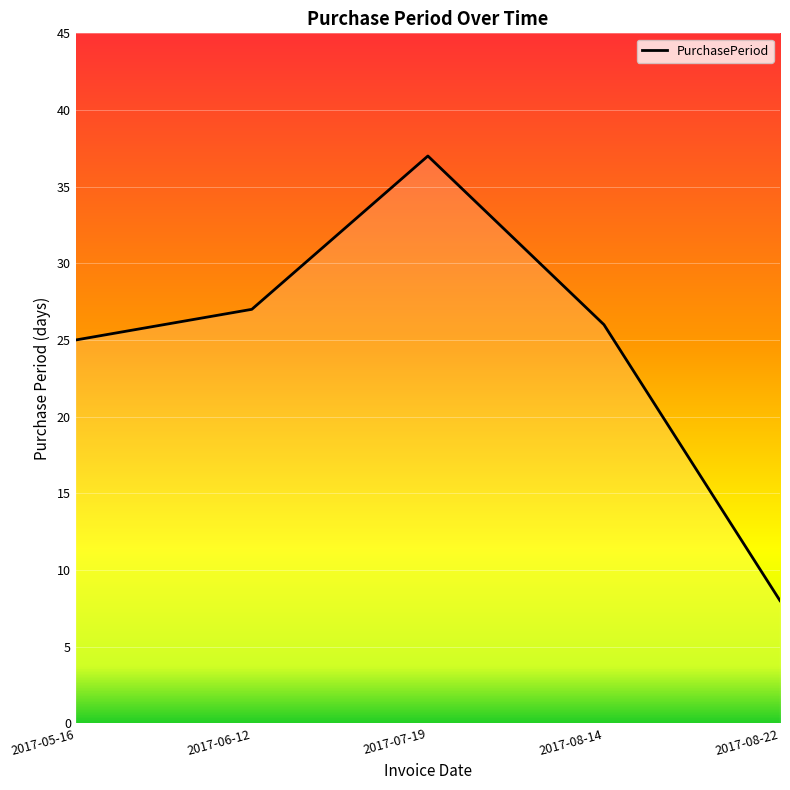

What is the sum of the values at 2017-07-19 and 2017-08-22?

45